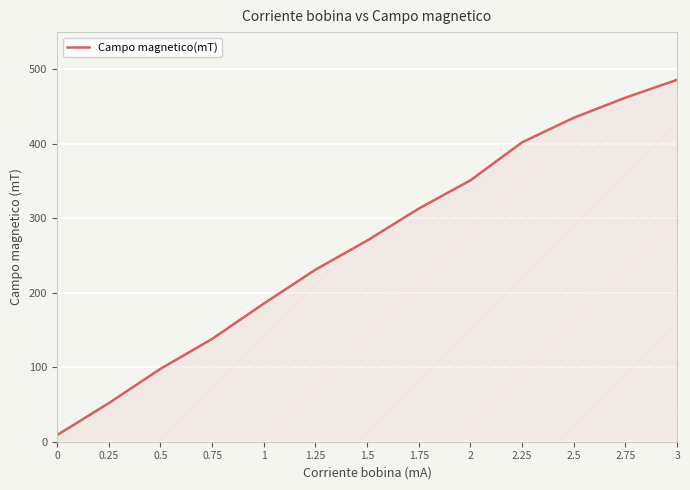

List the labels in order of value, smallest first.

0, 0.25, 0.5, 0.75, 1, 1.25, 1.5, 1.75, 2, 2.25, 2.5, 2.75, 3